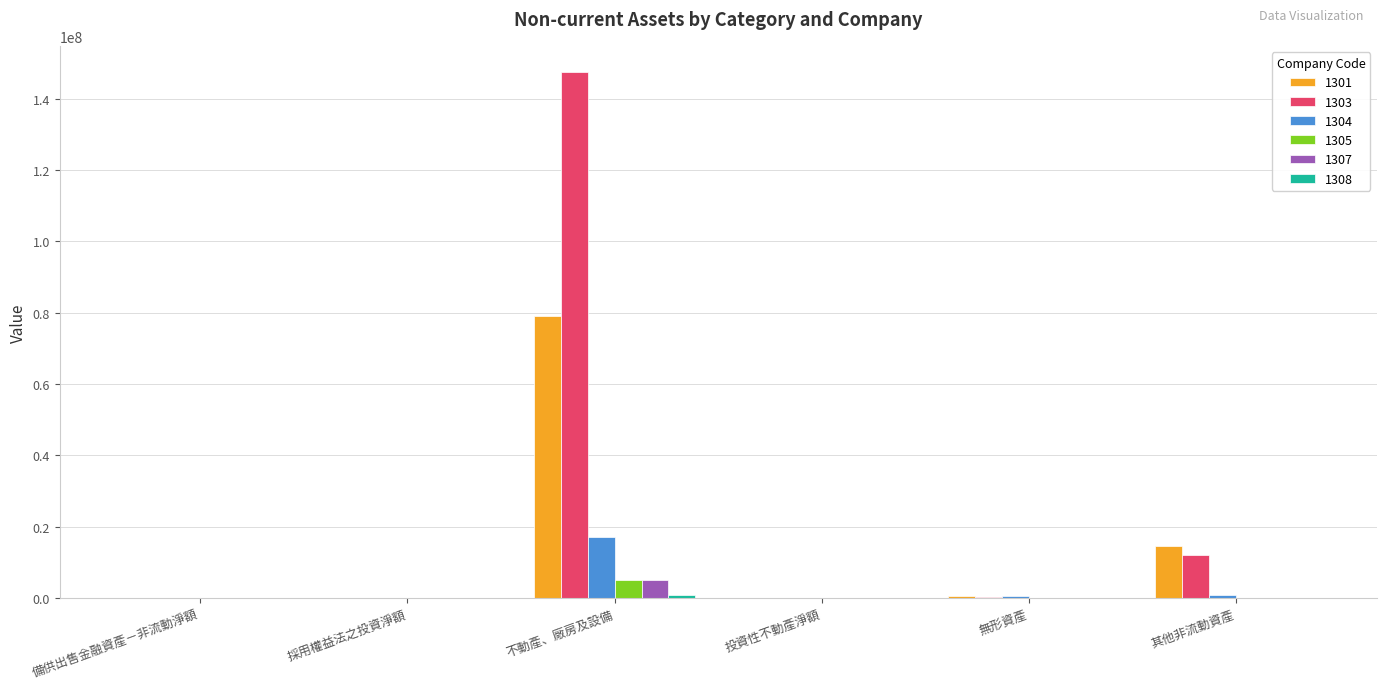

Which series has the largest total across all categories?

1303